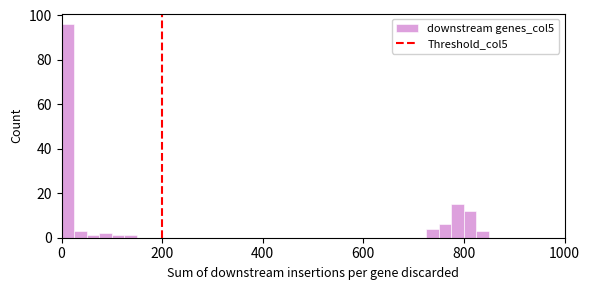

Around what value on the x-axis is the tallest bar? Give the approximate position of its centre, as read against the axis.

20